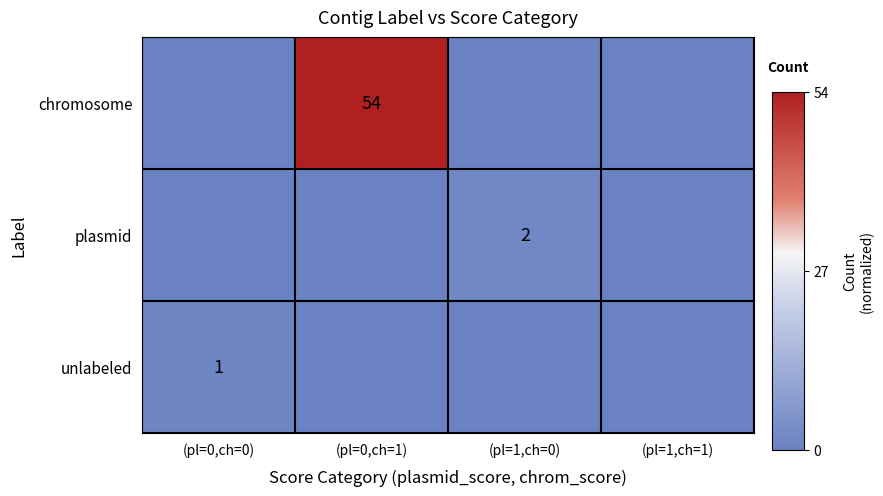

The chromosome series shows 54.0 at (pl=0,ch=1). True or false?

True